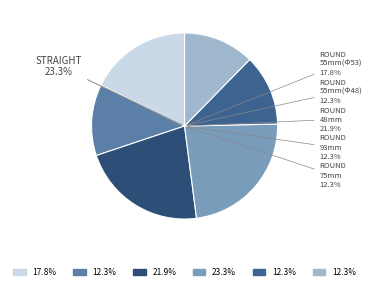

Does any single category account for the majority?

No